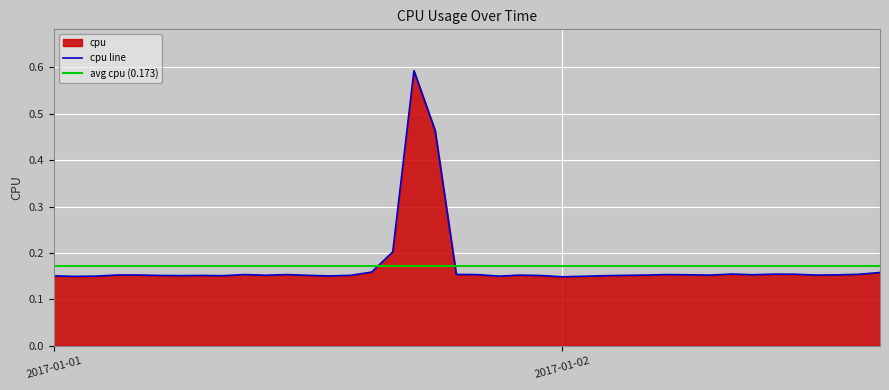

What is the label of the 9th point from the left?

2017-01-01 08:00:00